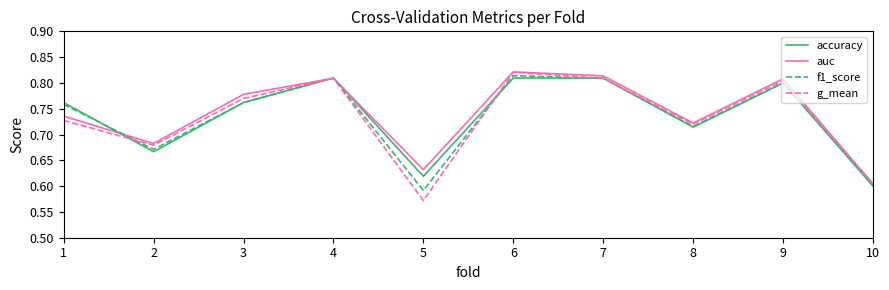

Where is the first local minimum for g_mean?

2